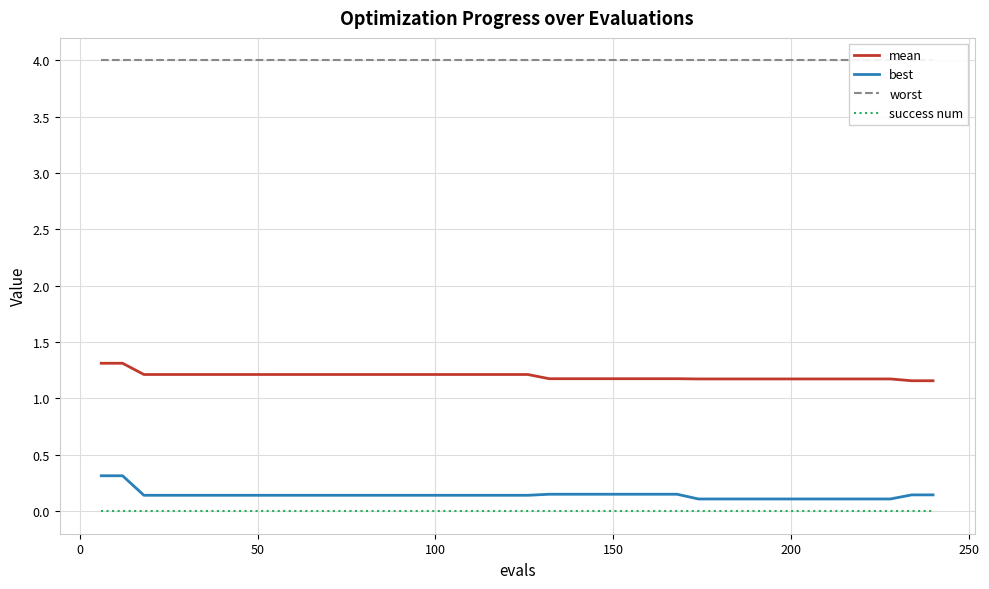

Reading left to right, extract all data points from this chart.

mean: 1.3	1.3	1.2	1.2	1.2	1.2	1.2	1.2	1.2	1.2	1.2	1.2	1.2	1.2	1.2	1.2	1.2	1.2	1.2	1.2	1.2	1.2	1.2	1.2	1.2	1.2	1.2	1.2	1.2	1.2	1.2	1.2	1.2	1.2	1.2	1.2	1.2	1.2	1.2	1.2
best: 0.3	0.3	0.1	0.1	0.1	0.1	0.1	0.1	0.1	0.1	0.1	0.1	0.1	0.1	0.1	0.1	0.1	0.1	0.1	0.1	0.1	0.2	0.2	0.2	0.2	0.2	0.2	0.2	0.1	0.1	0.1	0.1	0.1	0.1	0.1	0.1	0.1	0.1	0.1	0.1
worst: 4.0	4.0	4.0	4.0	4.0	4.0	4.0	4.0	4.0	4.0	4.0	4.0	4.0	4.0	4.0	4.0	4.0	4.0	4.0	4.0	4.0	4.0	4.0	4.0	4.0	4.0	4.0	4.0	4.0	4.0	4.0	4.0	4.0	4.0	4.0	4.0	4.0	4.0	4.0	4.0
success num: 0.0	0.0	0.0	0.0	0.0	0.0	0.0	0.0	0.0	0.0	0.0	0.0	0.0	0.0	0.0	0.0	0.0	0.0	0.0	0.0	0.0	0.0	0.0	0.0	0.0	0.0	0.0	0.0	0.0	0.0	0.0	0.0	0.0	0.0	0.0	0.0	0.0	0.0	0.0	0.0